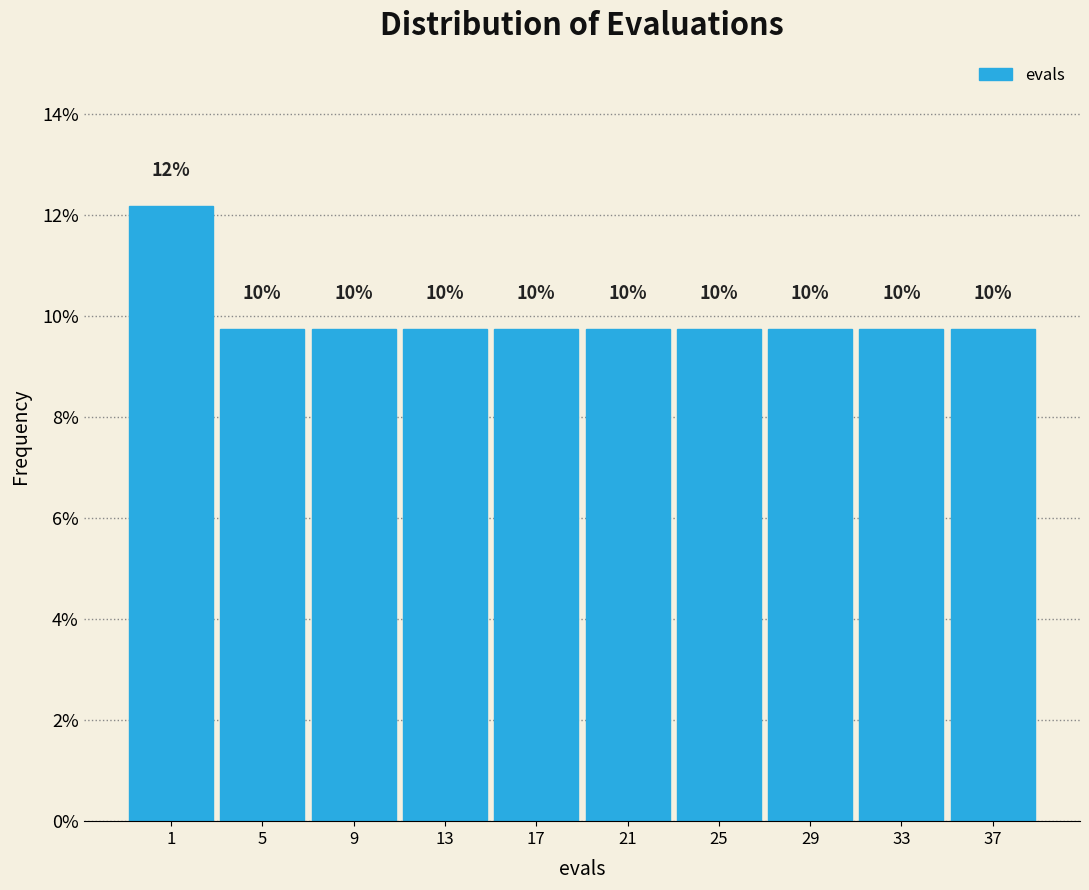

How many bars are there in total?

10